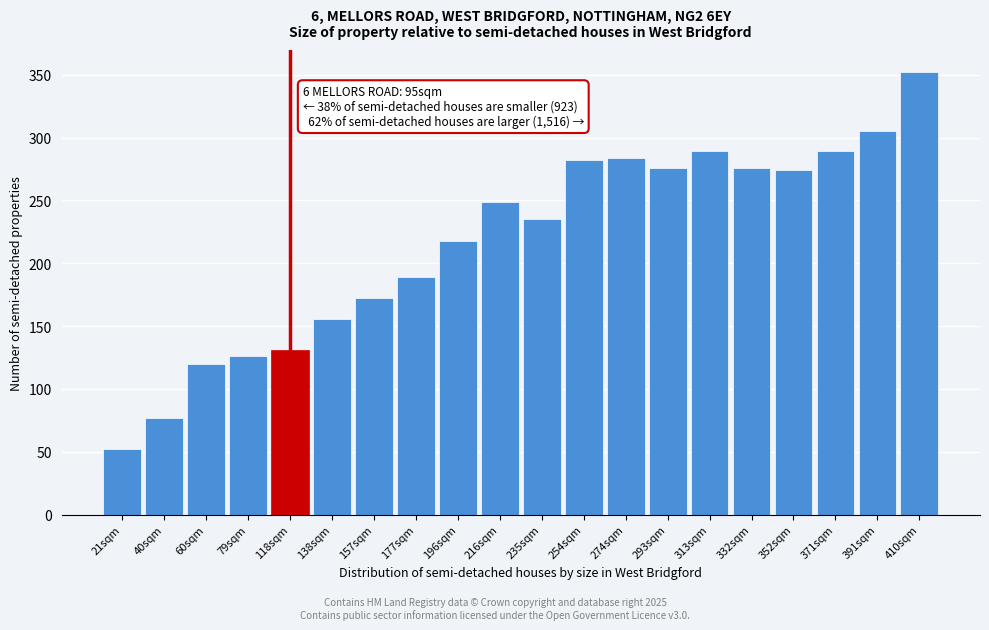

Reading right to left, transcribe all the data shown in this chart.

352	305	289	274	276	289	276	284	282	235	249	218	189	172	156	131	126	120	77	52